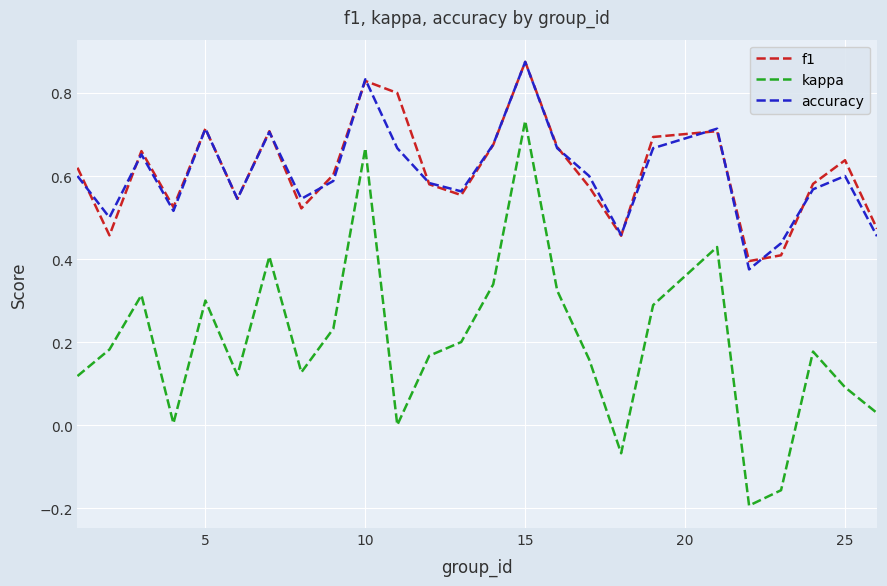

Which series has the widest spread of values?

kappa